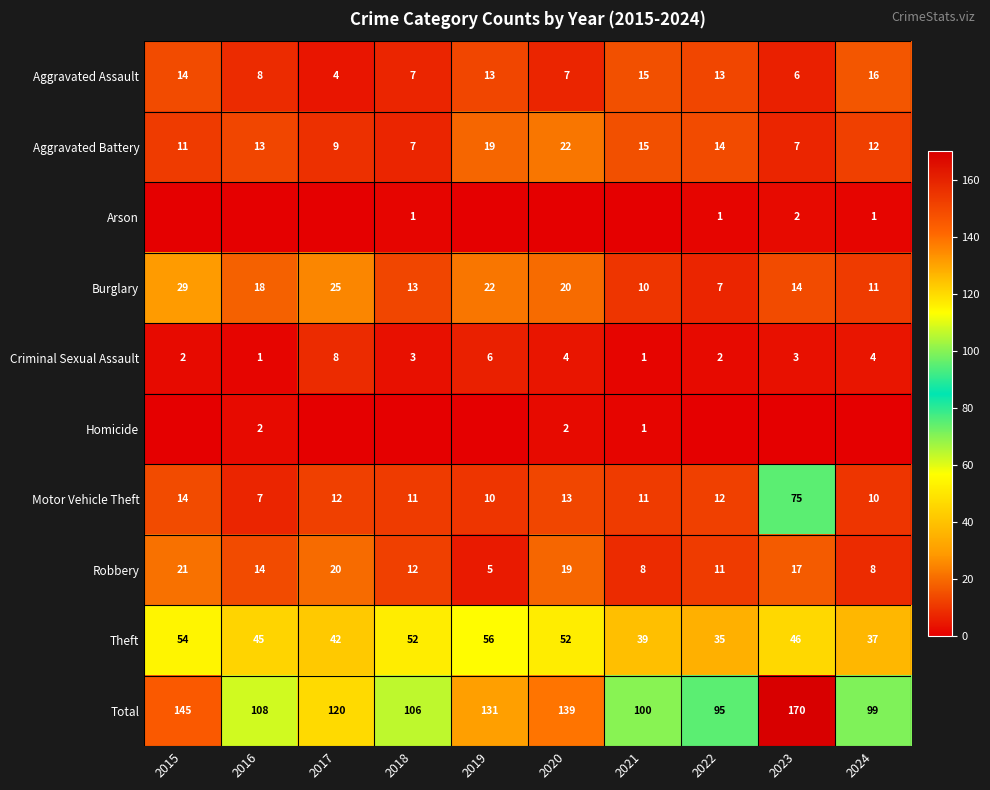

What is the approximate value of Theft at 2015, to the nearest 5?

55